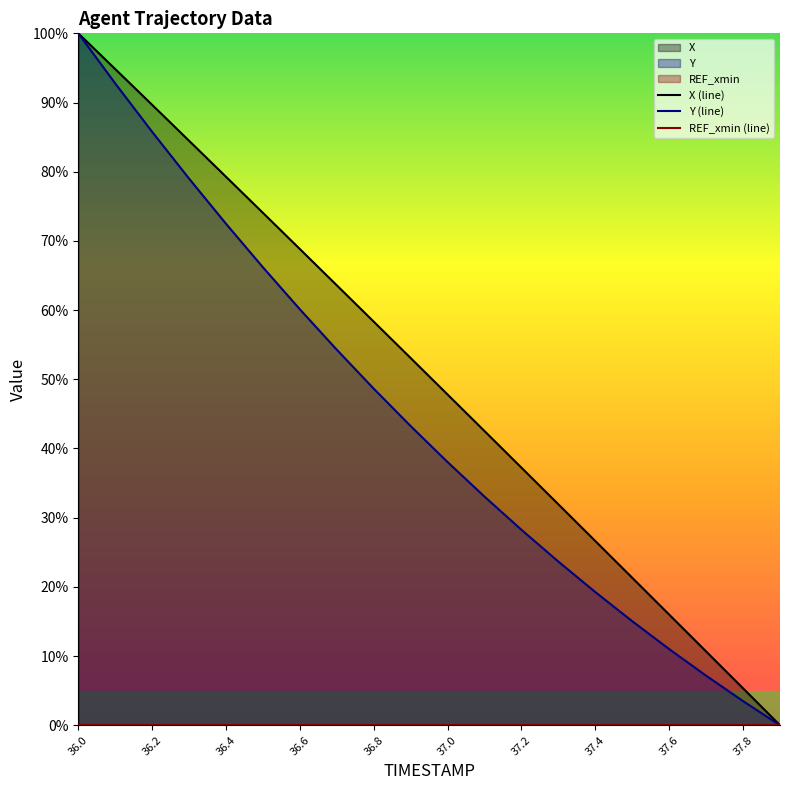

The Y (line) series shows 15.7 at 36.8. True or false?

False